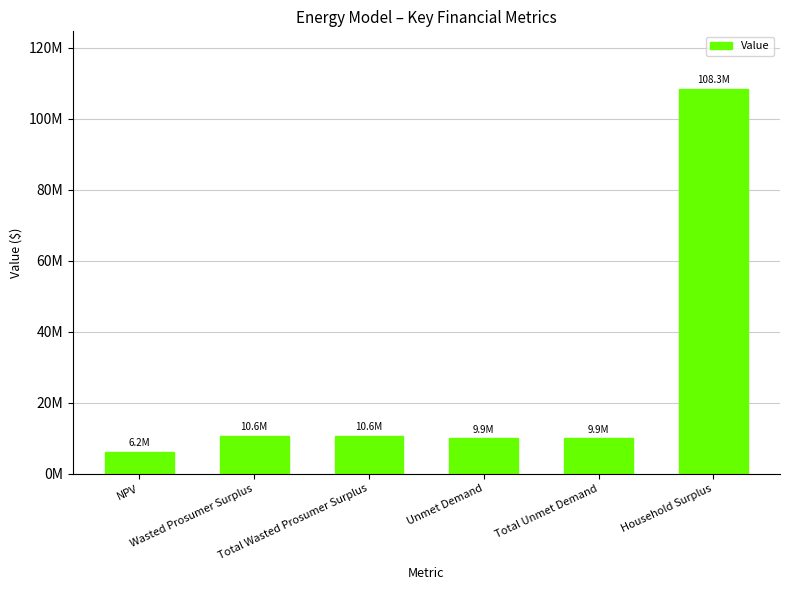

What is the sum of the values at NPV and Wasted Prosumer Surplus?

16840981.3